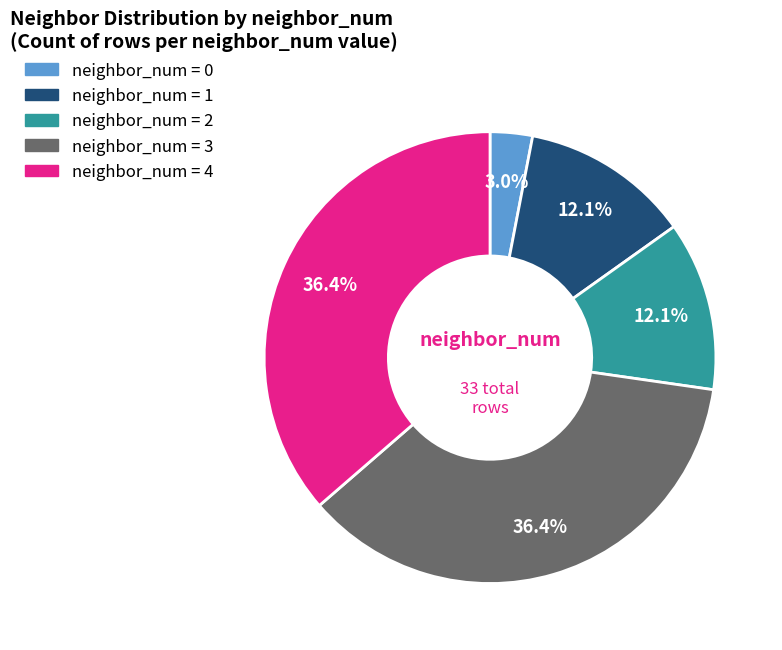

How many slices are in this pie chart?

5